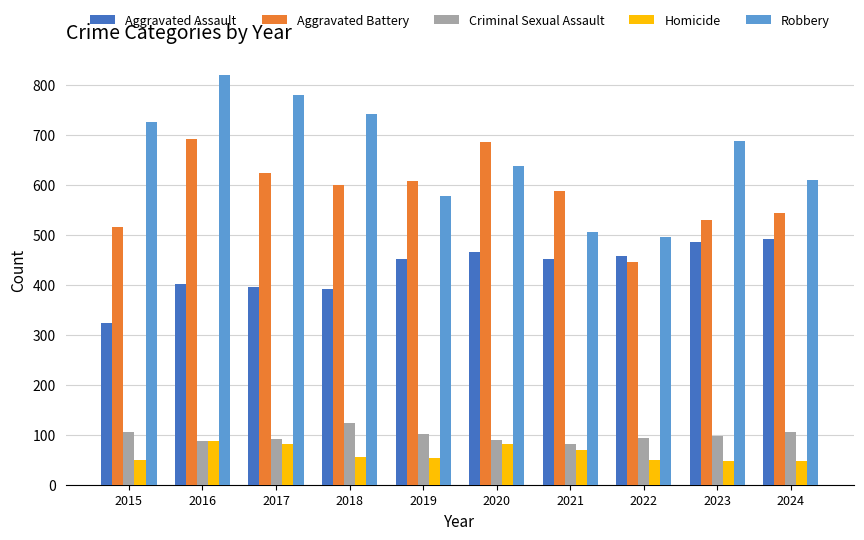

What are all the series names shown in the legend?

Aggravated Assault, Aggravated Battery, Criminal Sexual Assault, Homicide, Robbery